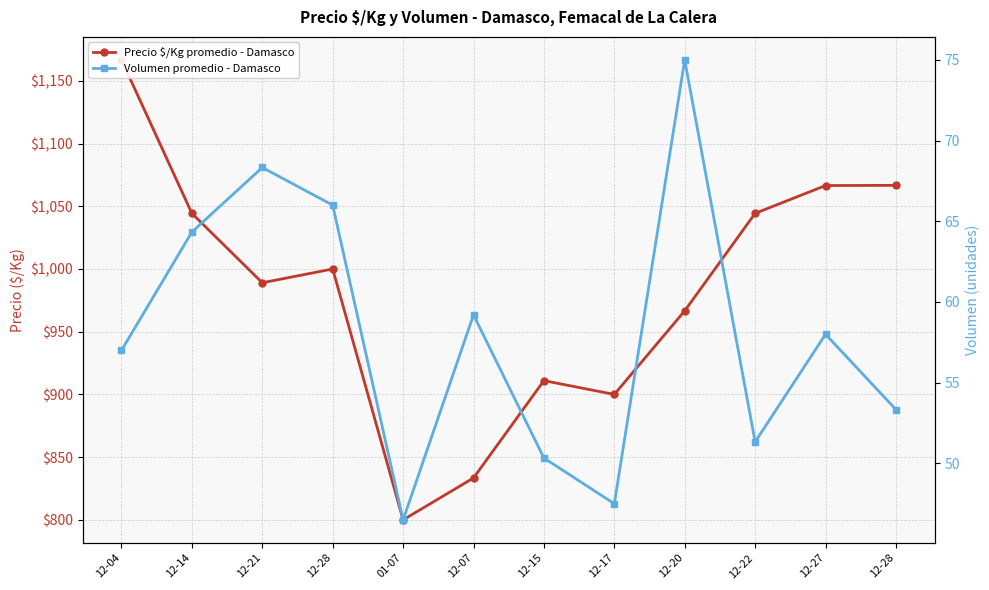

At which category is the sum across all series the highest?

12-04